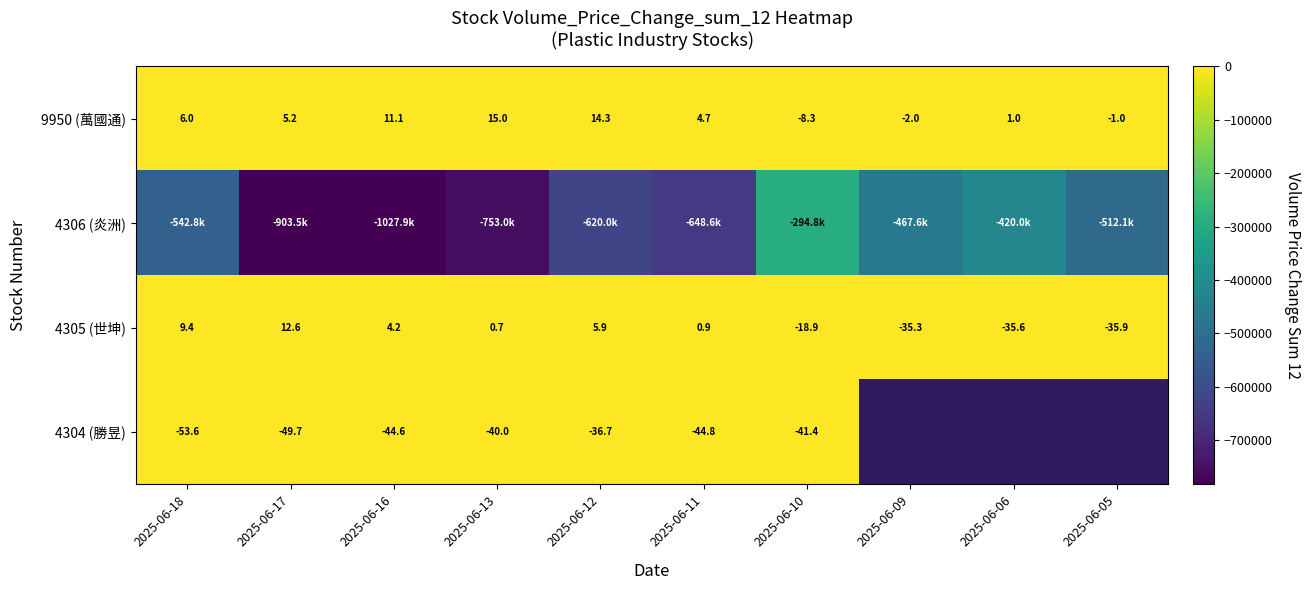

Rank the categories by 9950 (萬國通) value from highest to lowest.

2025-06-13, 2025-06-12, 2025-06-16, 2025-06-18, 2025-06-17, 2025-06-11, 2025-06-06, 2025-06-05, 2025-06-09, 2025-06-10